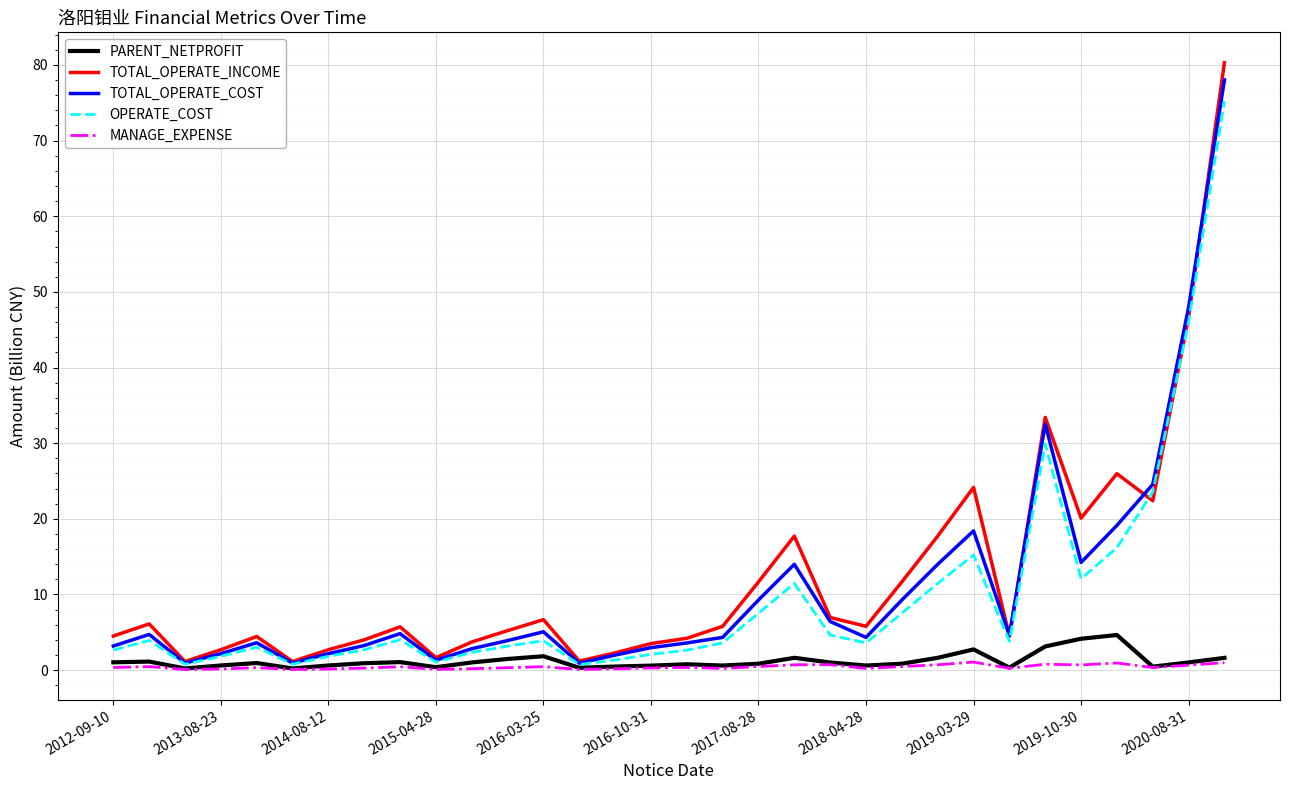

What is the highest value of the TOTAL_OPERATE_COST series?

78.0